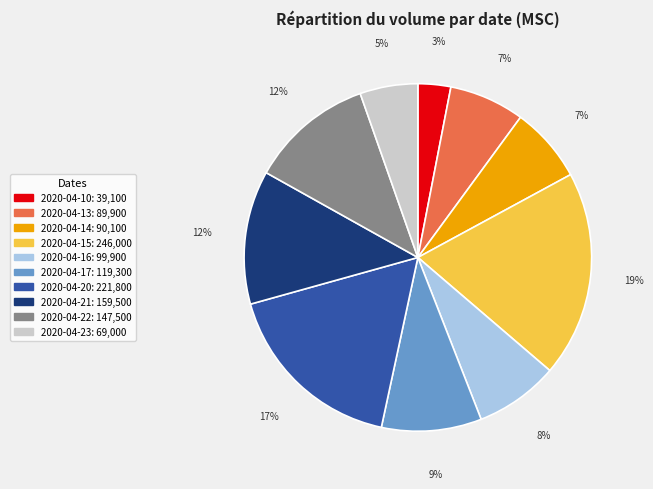

To the nearest percent, what is the average slice percentage?

10%